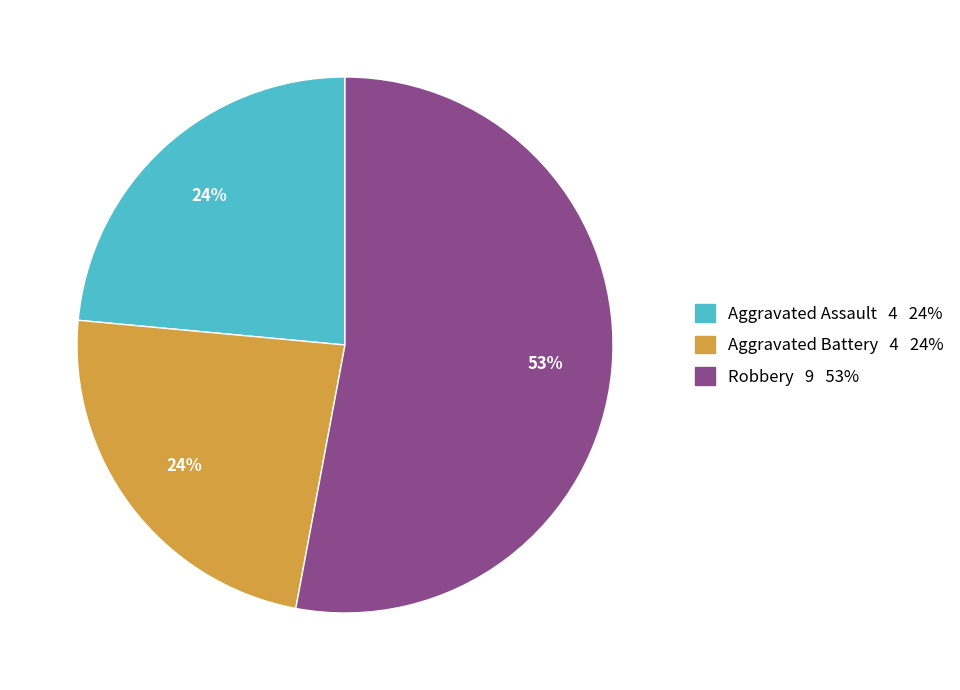

Which category has the biggest portion of the pie?

Robbery 9 53%